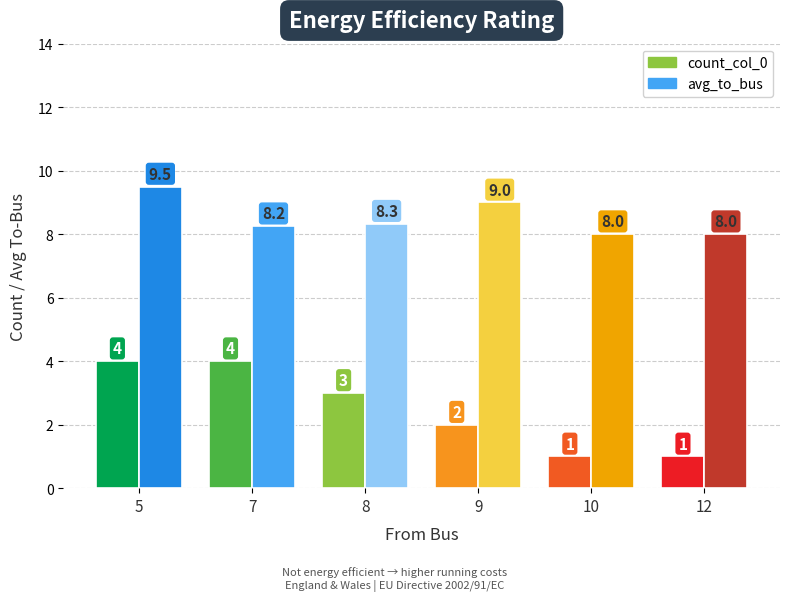

What is the difference between the maximum and minimum values in the count_col_0 series?

3.0